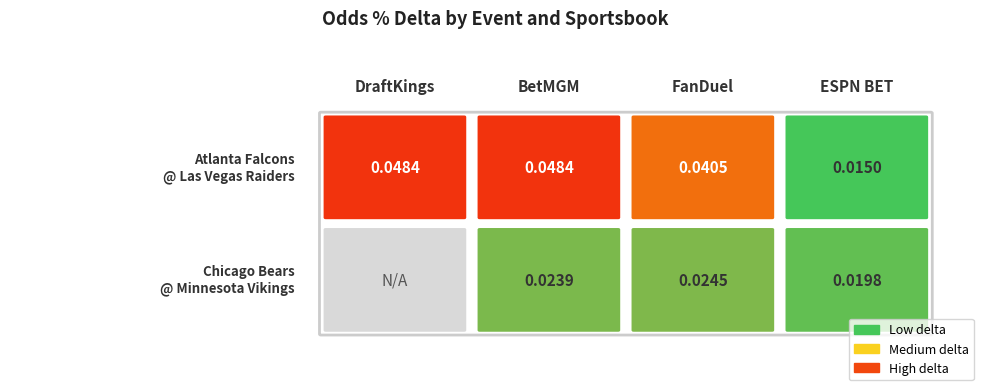

What is the sum of the Atlanta Falcons @ Las Vegas Raiders values at FanDuel and ESPN BET?

0.1